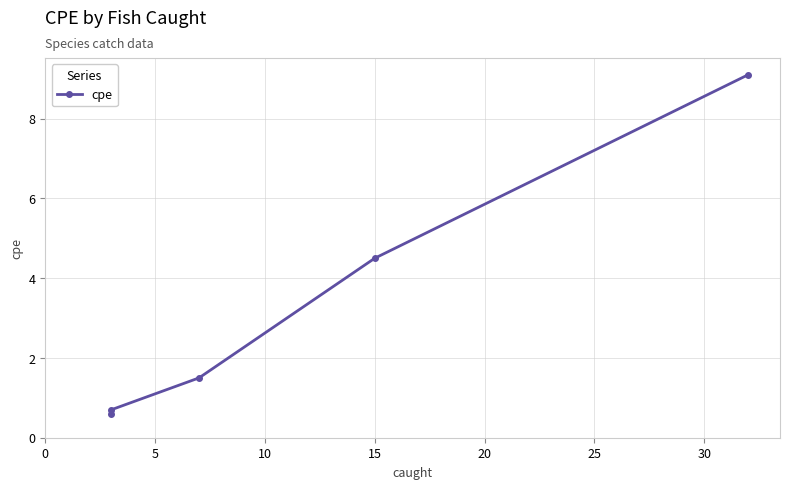

What is the change in value from 0 to 15?

+3.9